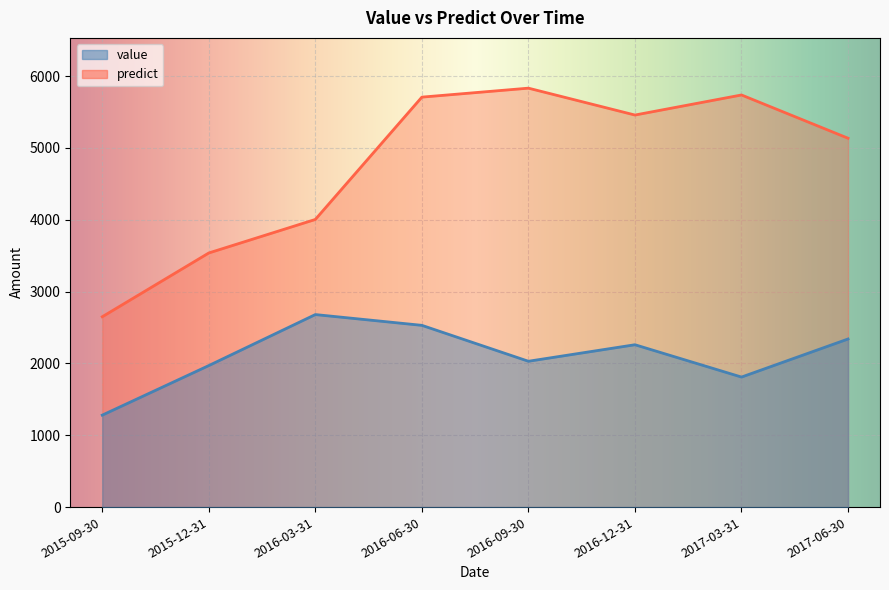

Is the value of value at 2017-03-31 greater than the value of predict at 2016-12-31?

No